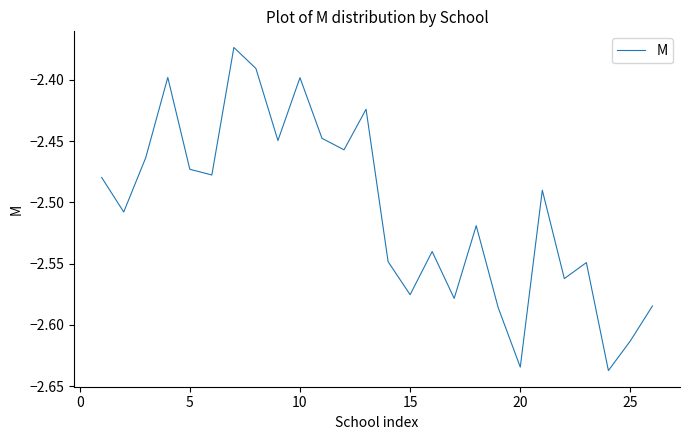

What is the difference between the maximum and minimum values?

0.3